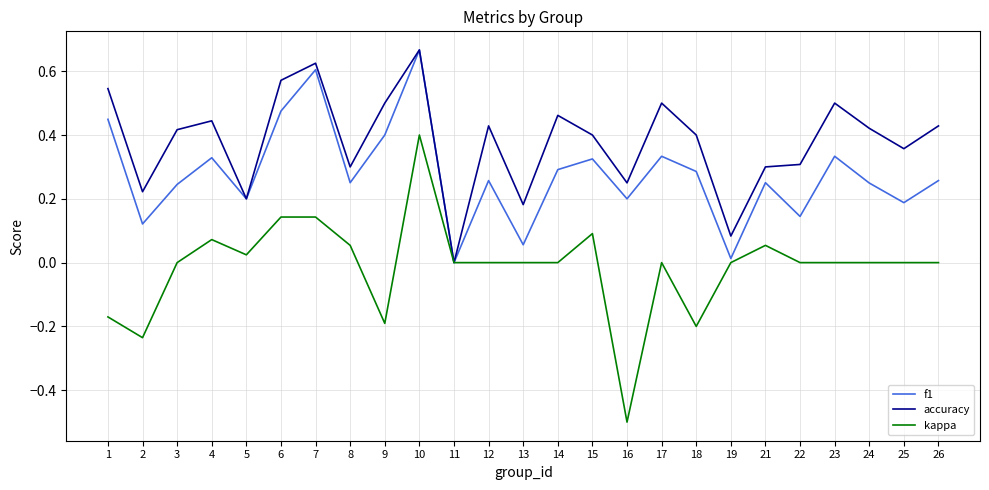

Which series has the largest range (max minus min)?

kappa